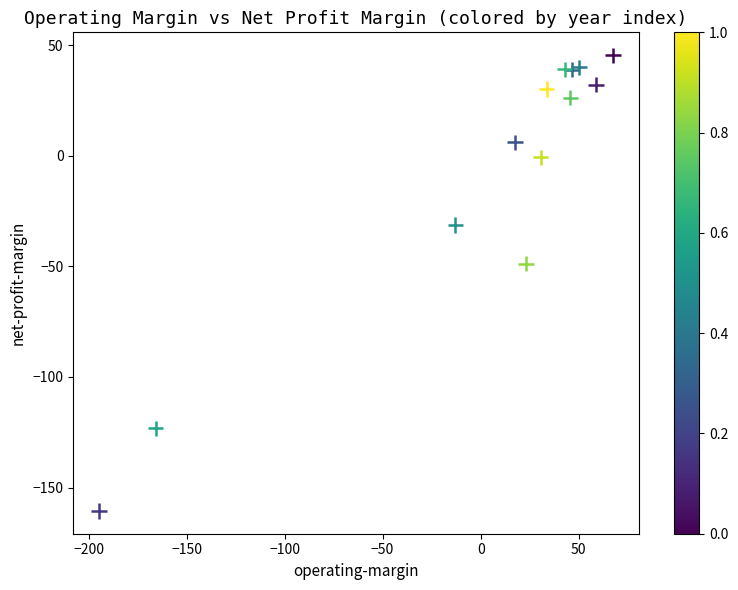

What Y value in the scatter plot is closest to -57?

-48.7